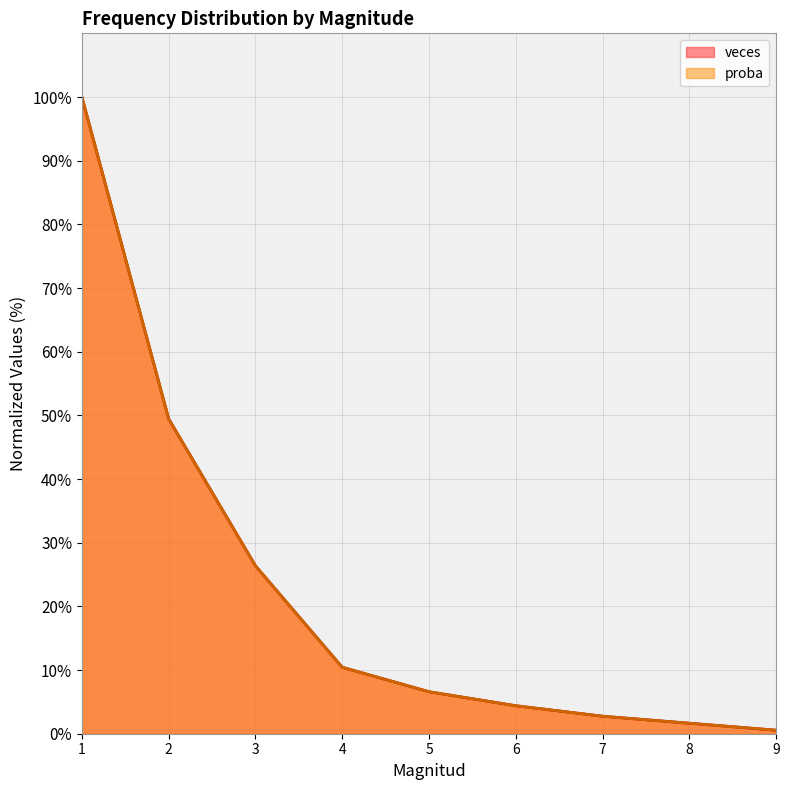

What is the sum of the veces values at 5 and 2?

56.0